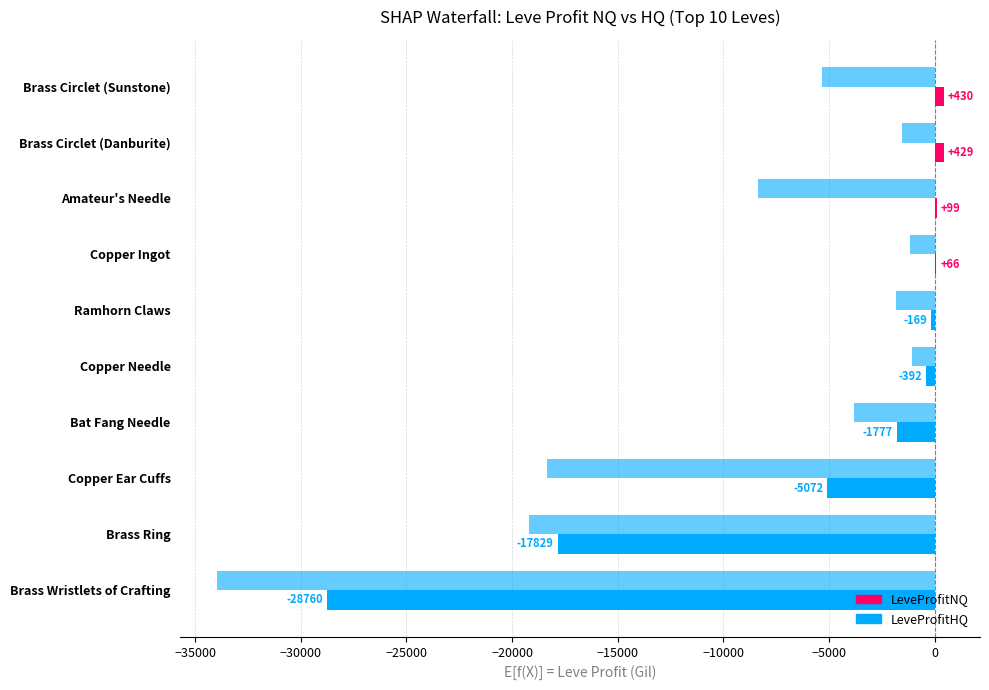

Reading left to right, extract all data points from this chart.

LeveProfitNQ: 429.5	429.0	99.0	66.0	-169.2	-392.3	-1777.0	-5072.0	-17828.6	-28760.0
LeveProfitHQ: -5308.0	-1558.0	-8352.8	-1186.8	-1840.0	-1078.0	-3796.0	-18335.5	-19195.5	-33989.0